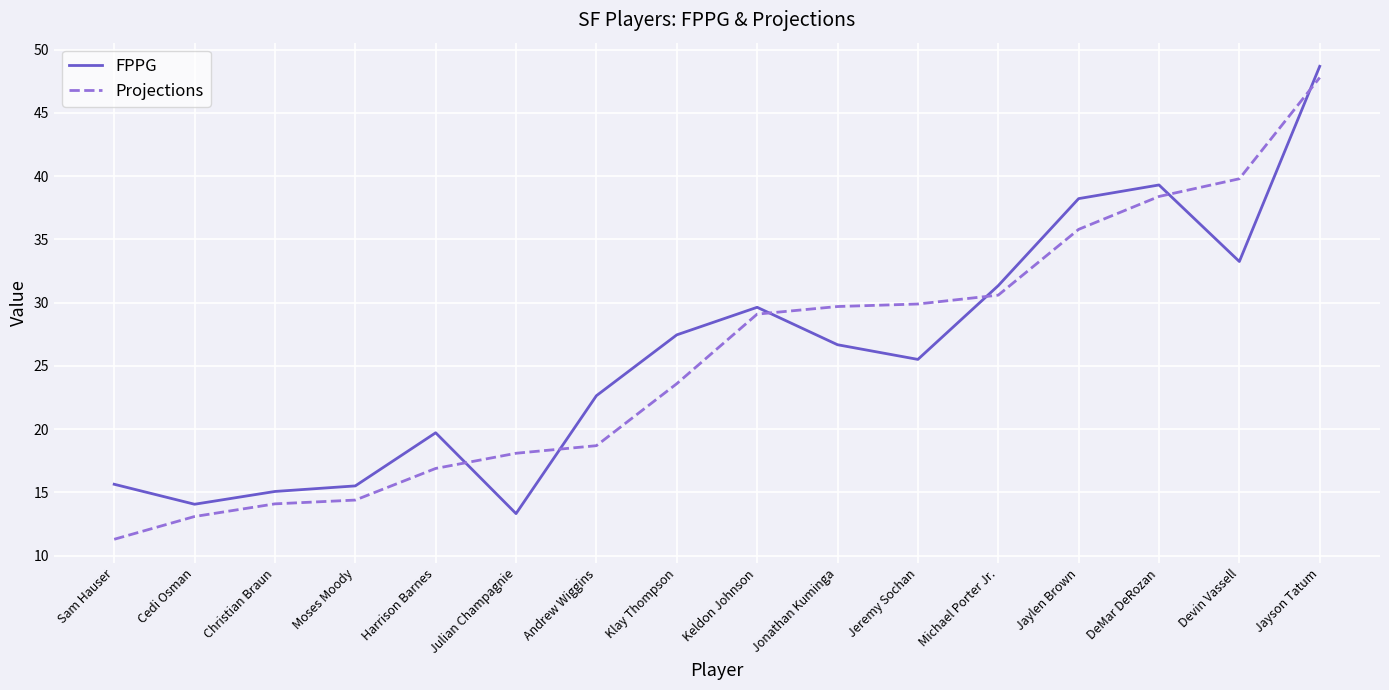

How many times do Projections and FPPG cross each other?

6